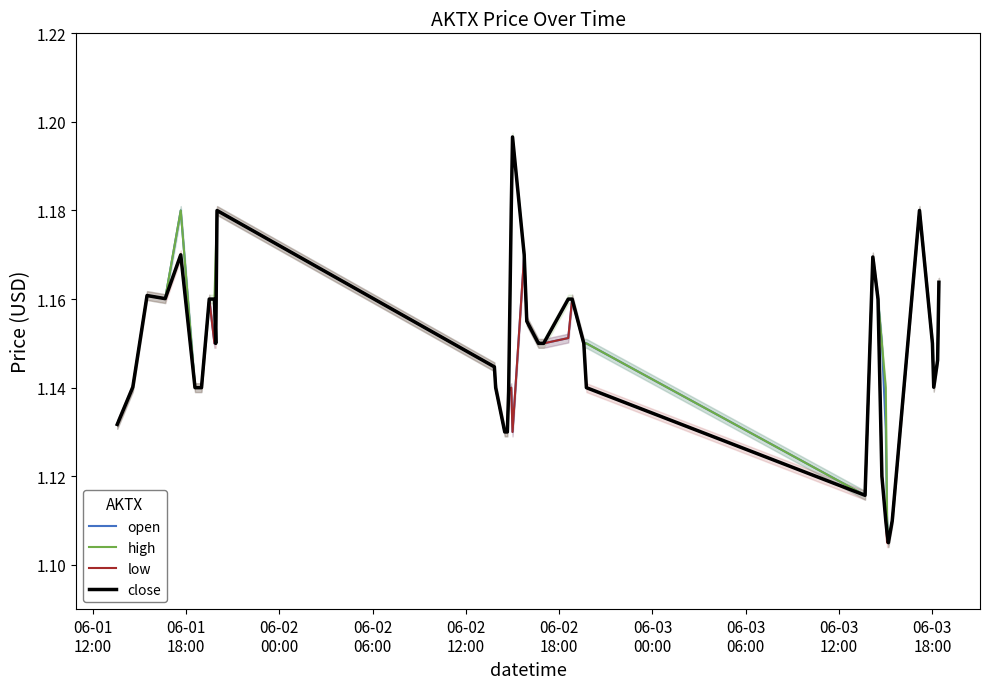

Which series has the largest total across all categories?

high